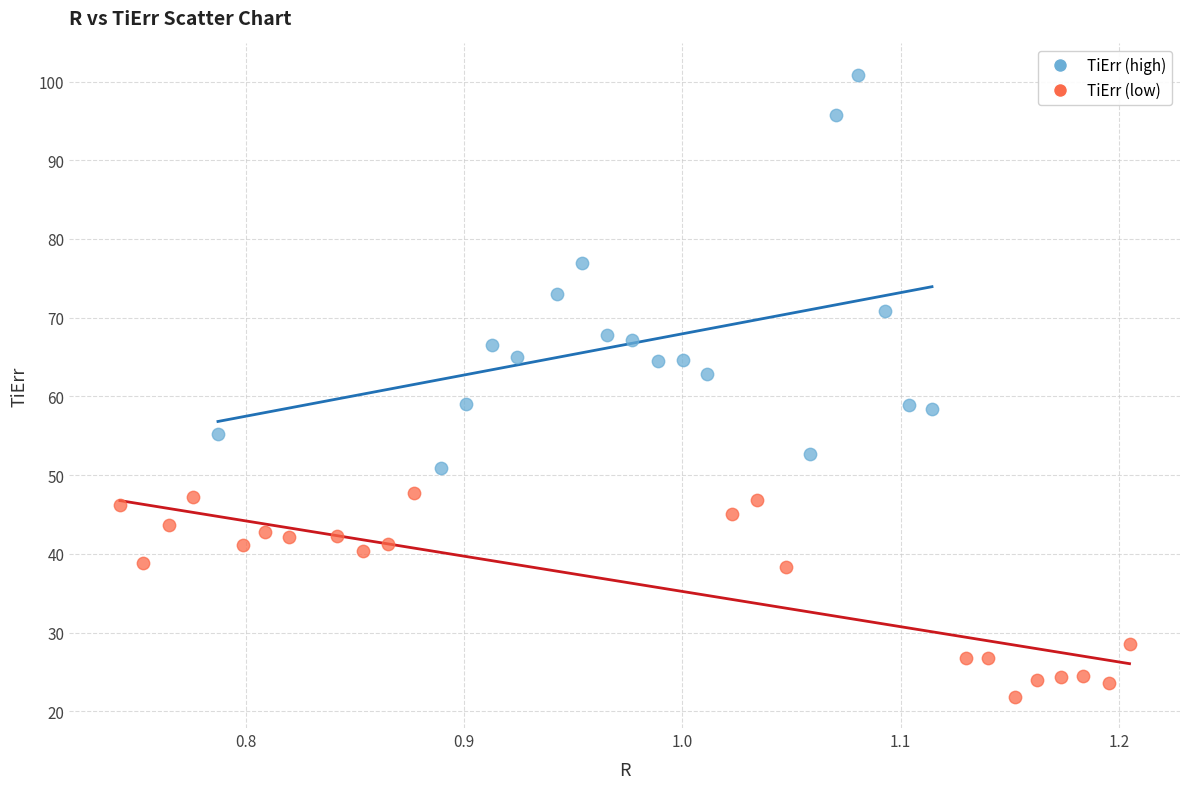

Which series reaches the minimum Y coordinate?

TiErr (low)